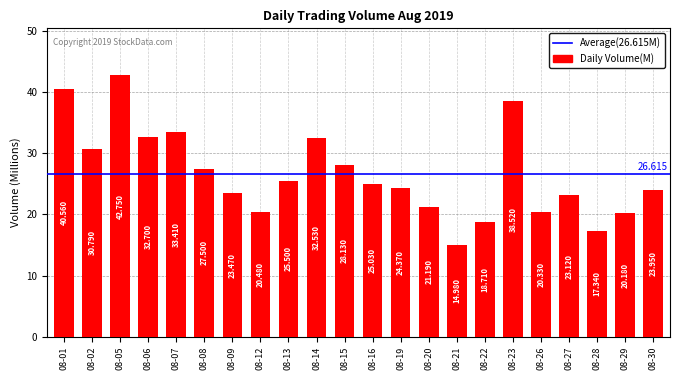

What is the sum of all values?

585.5